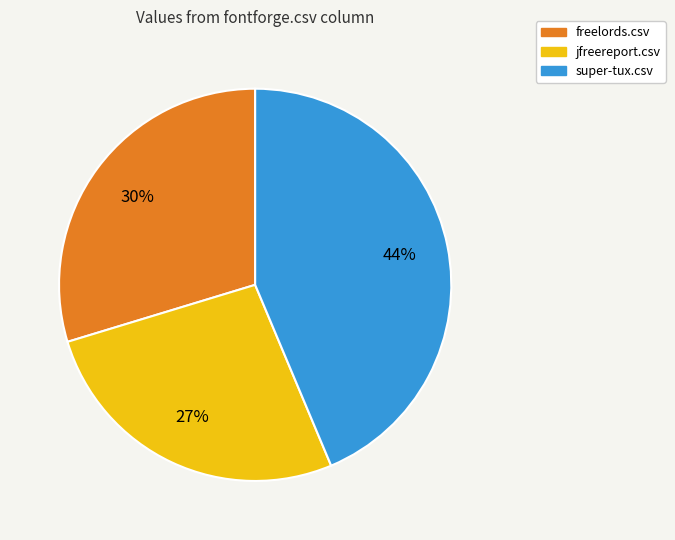

To the nearest percent, what is the average slice percentage?

33%